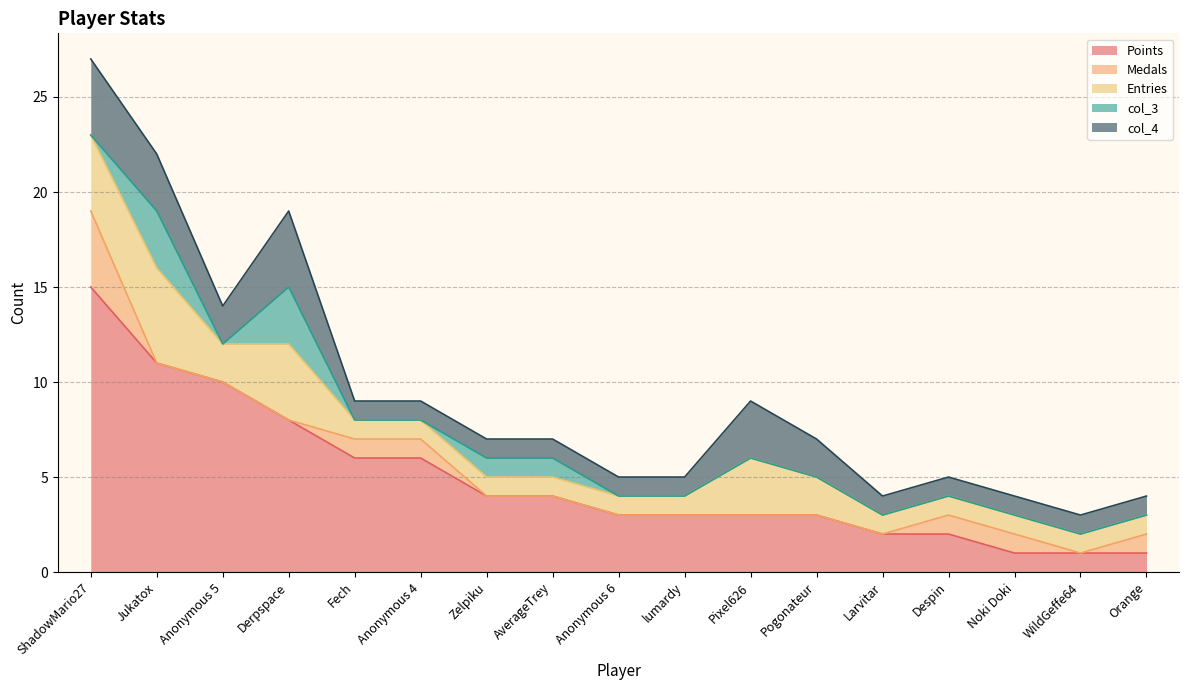

True or false: Points and col_3 intersect in this chart.

False